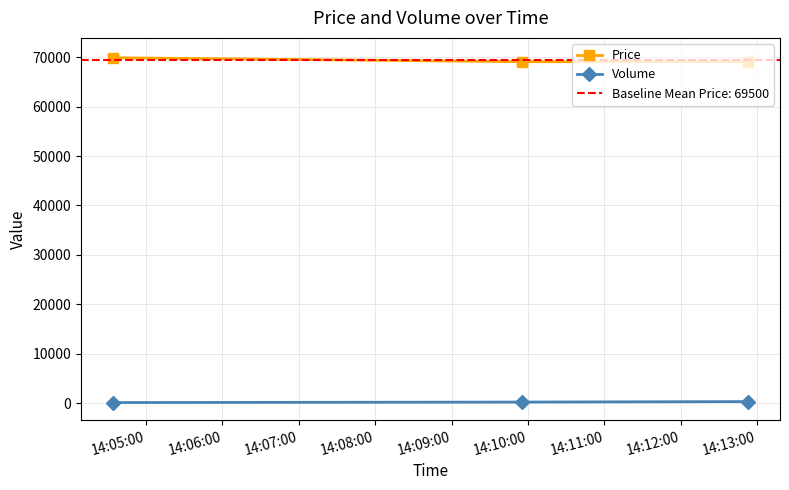

What is the sum of all Volume values?

600